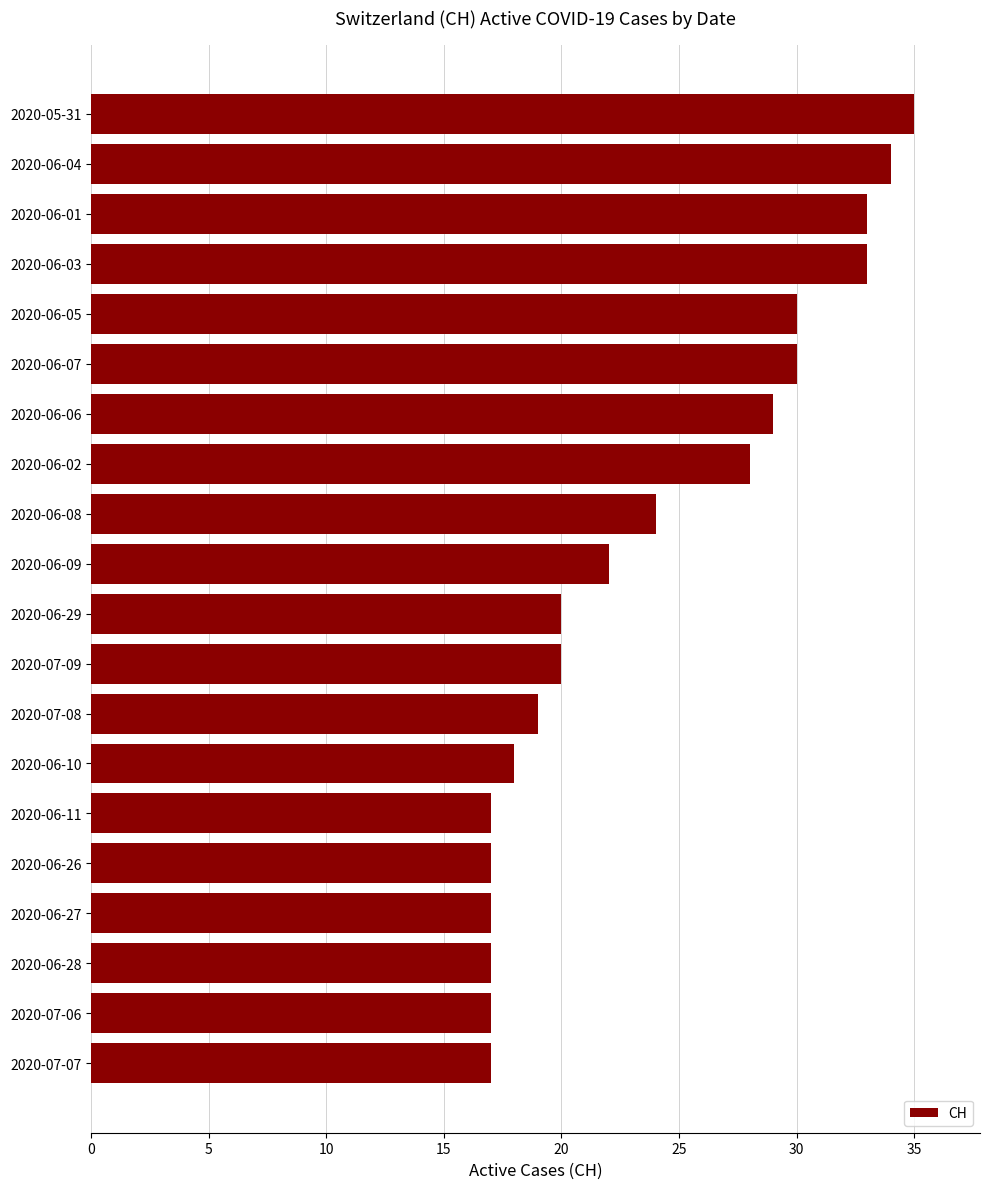

What is the change in value from 2020-07-08 to 2020-06-06?

+10